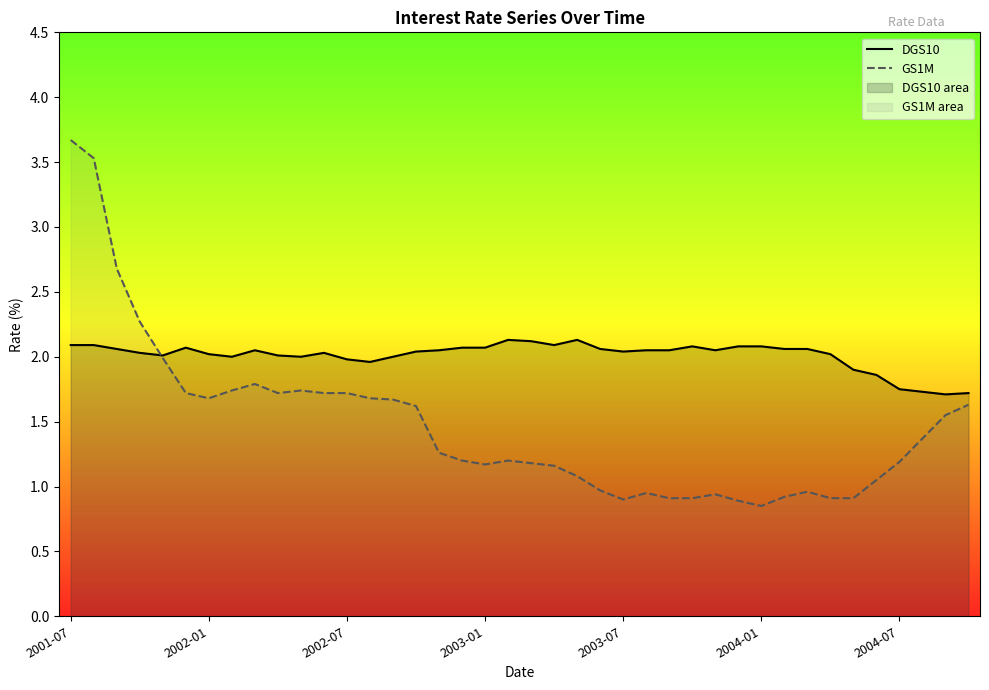

List the series in order of their peak value, highest first.

GS1M, DGS10